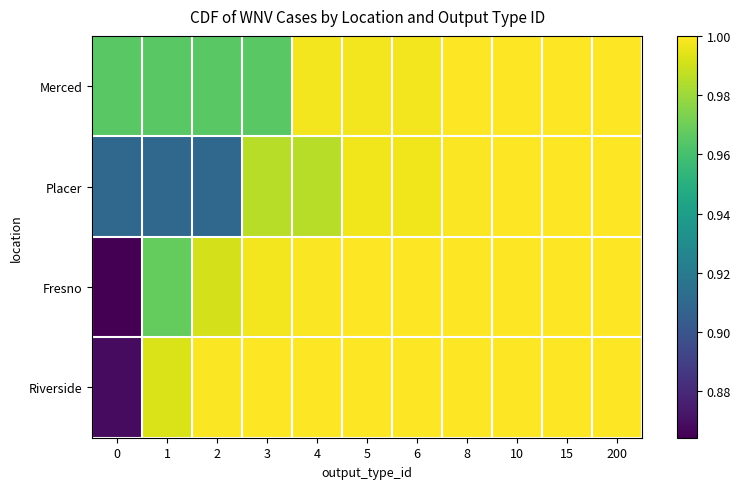

How many series are shown in this chart?

4